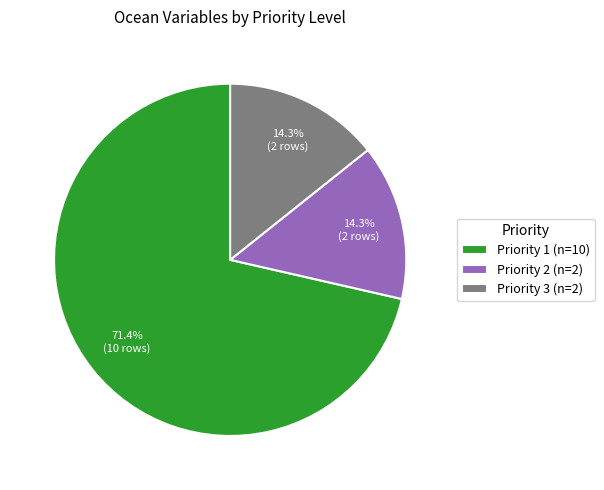

To the nearest percent, what percentage of the pie is Priority 1?

71%